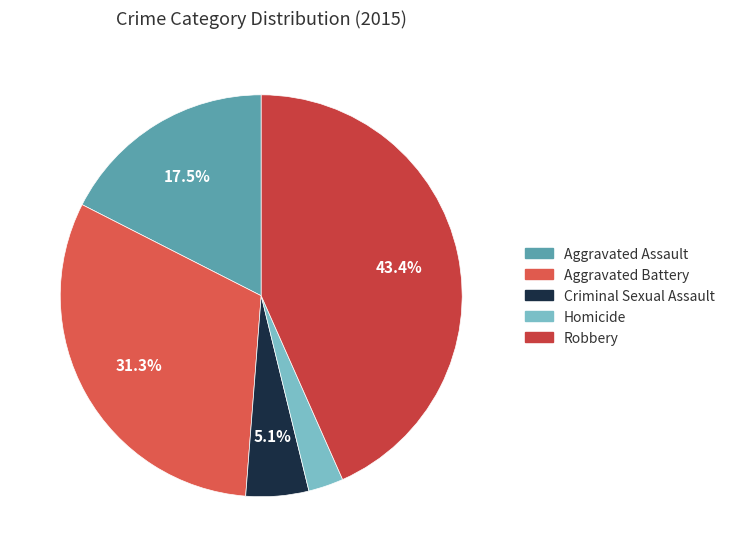

Is there any slice that represents more than half of the pie?

No